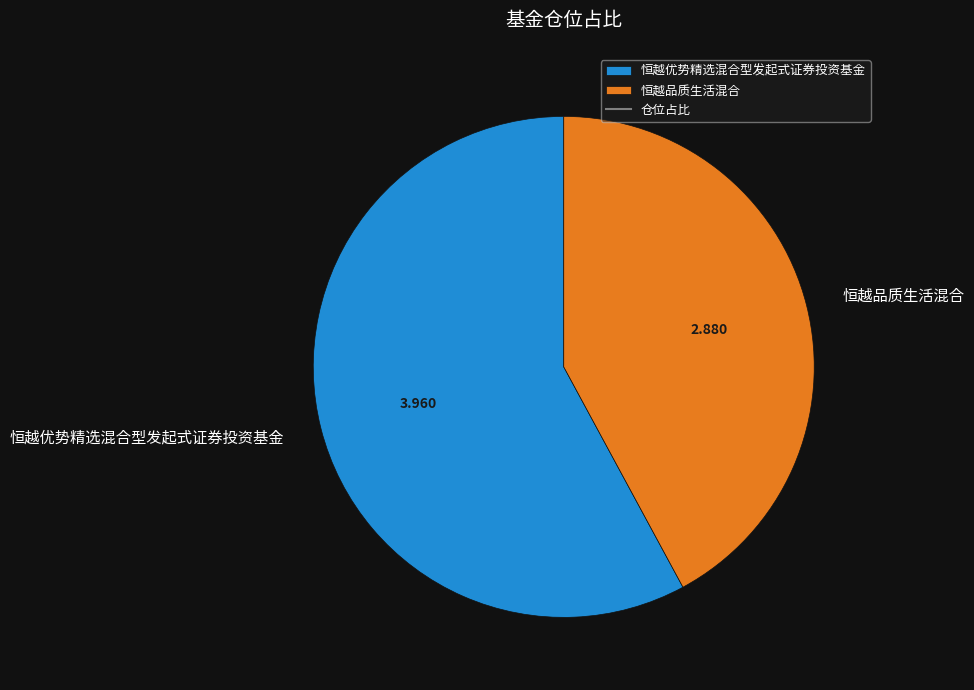

Which category accounts for the majority?

恒越优势精选混合型发起式证券投资基金